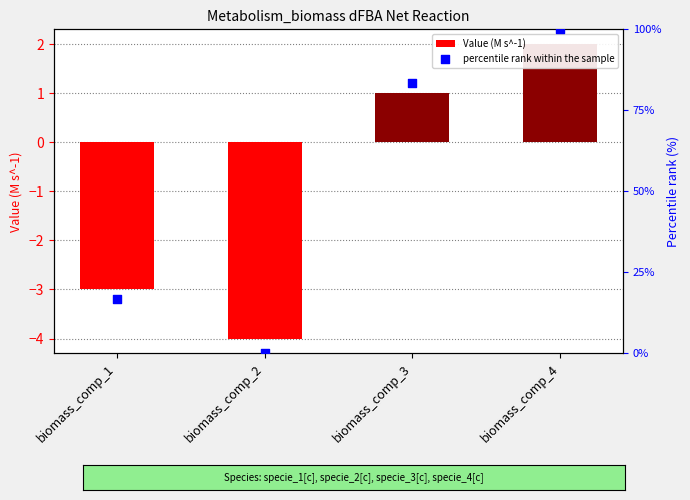

At which category is the sum across all series the highest?

biomass_comp_4